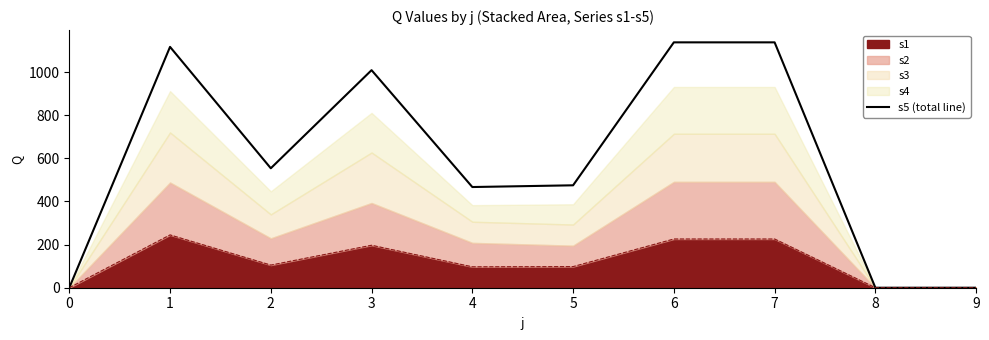

What is the difference between the maximum and minimum values?

1138